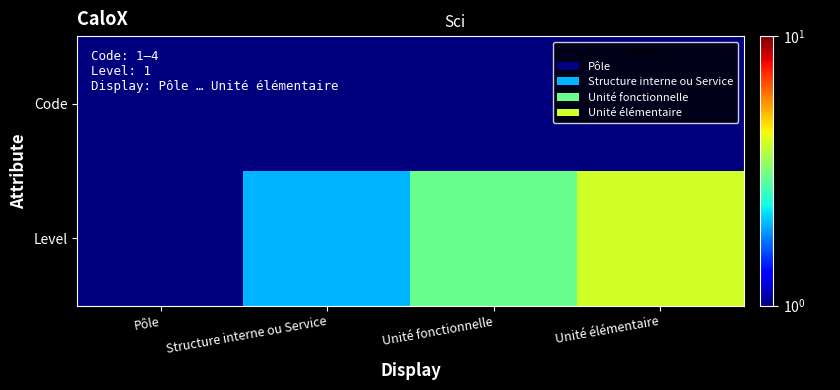

Reading right to left, what are all the values shown in this chart?

Code: Unité élémentaire=1	Unité fonctionnelle=1	Structure interne ou Service=1	Pôle=1
Level: Unité élémentaire=4	Unité fonctionnelle=3	Structure interne ou Service=2	Pôle=1